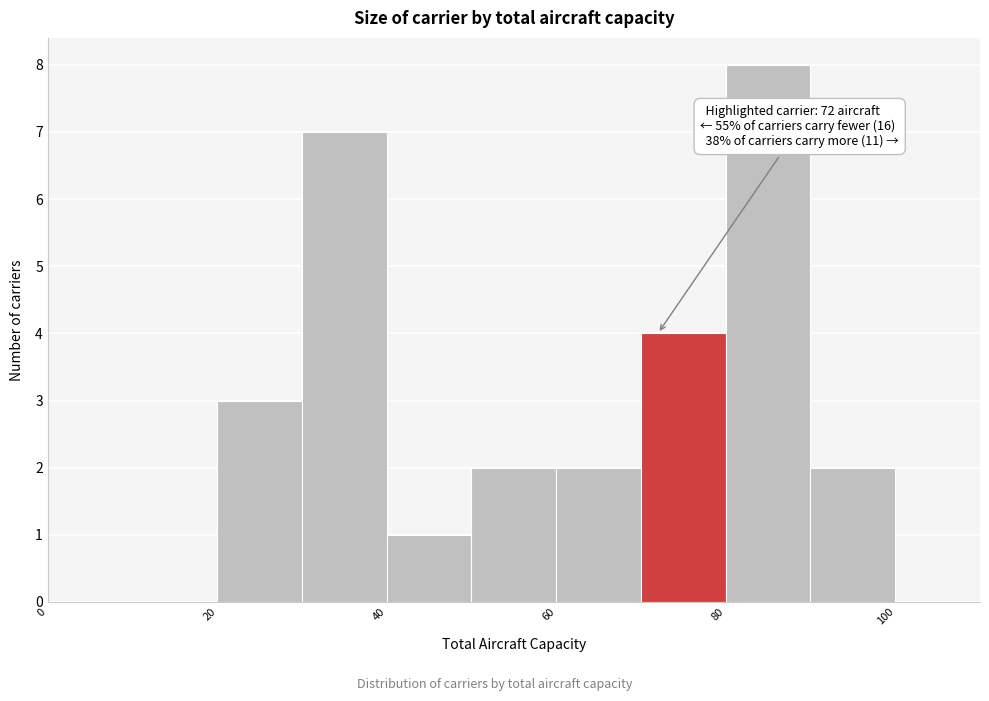

Which range on the x-axis has the tallest bar?

80 to 90